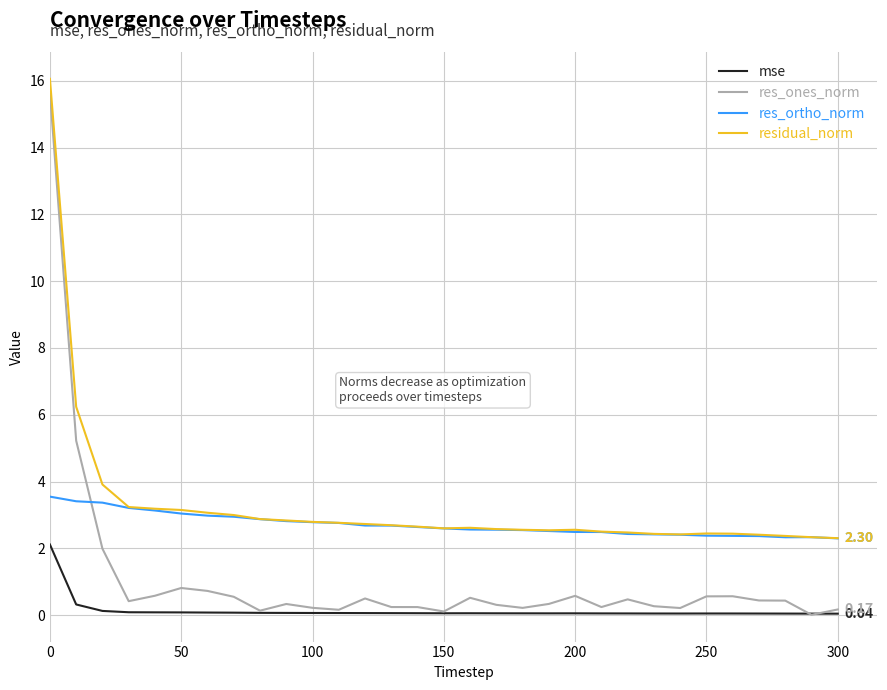

Which series has the largest range (max minus min)?

res_ones_norm